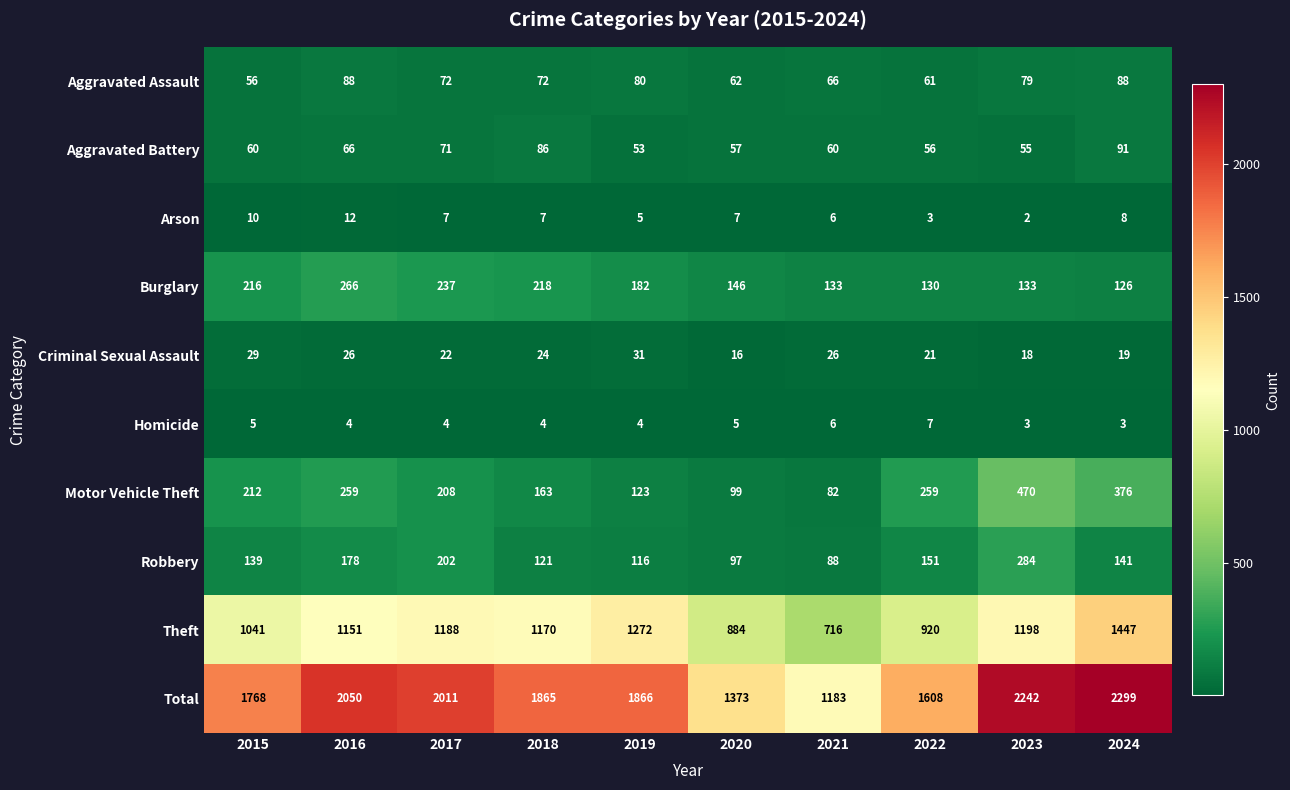

The value of Burglary at 2016 is 266. True or false?

True